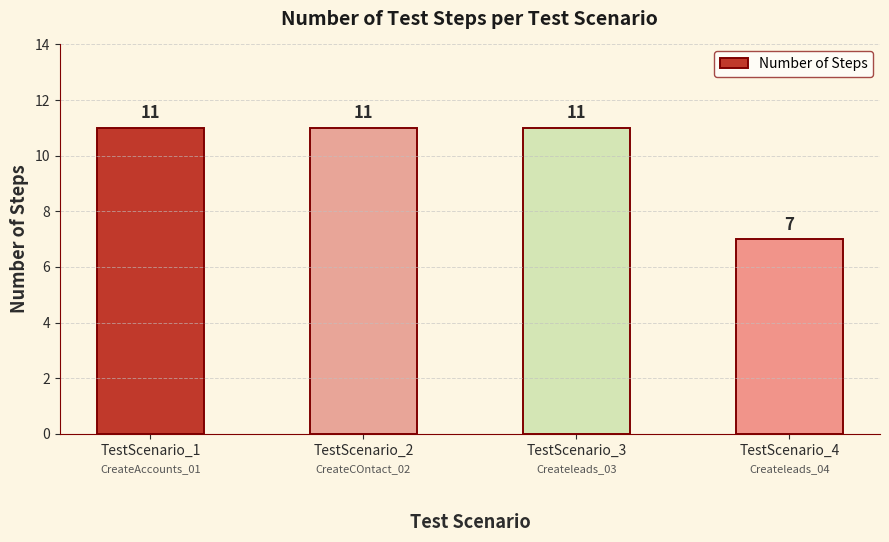

Reading left to right, what are all the values shown in this chart?

TestScenario_1=11	TestScenario_2=11	TestScenario_3=11	TestScenario_4=7